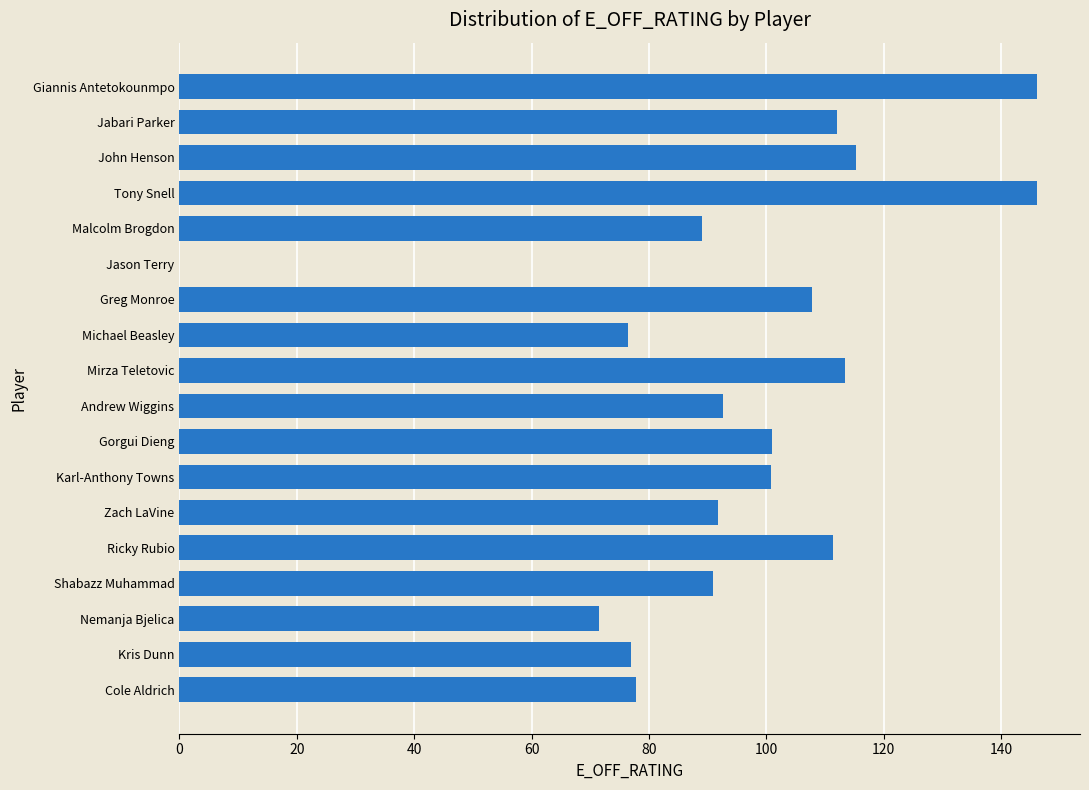

What value does the data have at Jabari Parker?

112.1